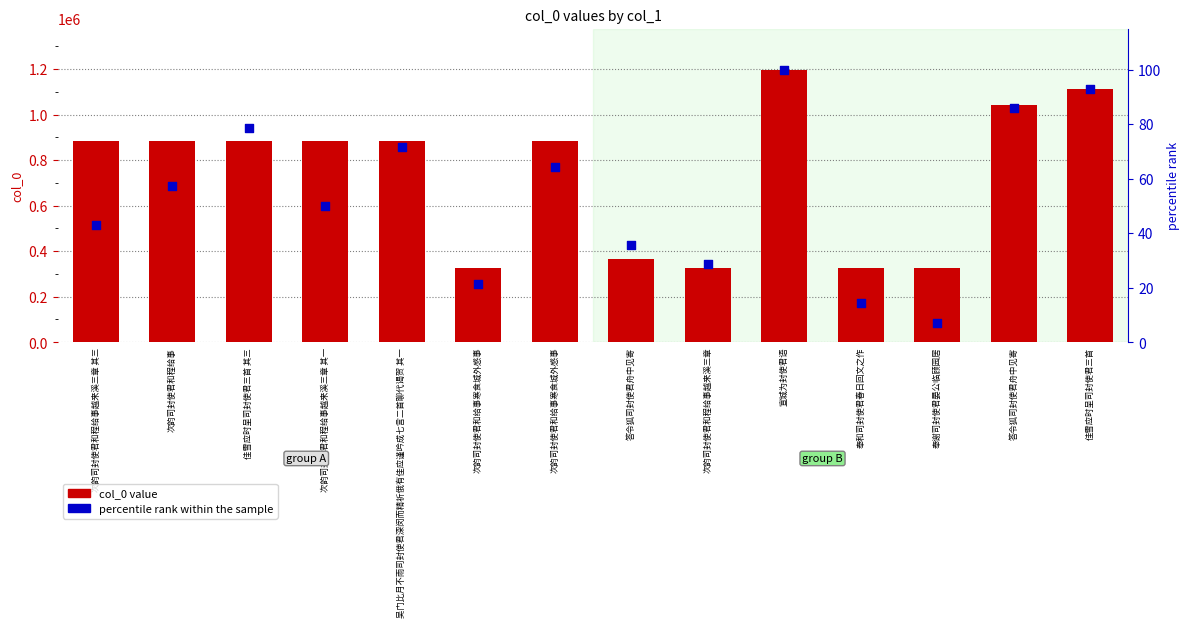

Which series has the largest total across all categories?

col_0 value